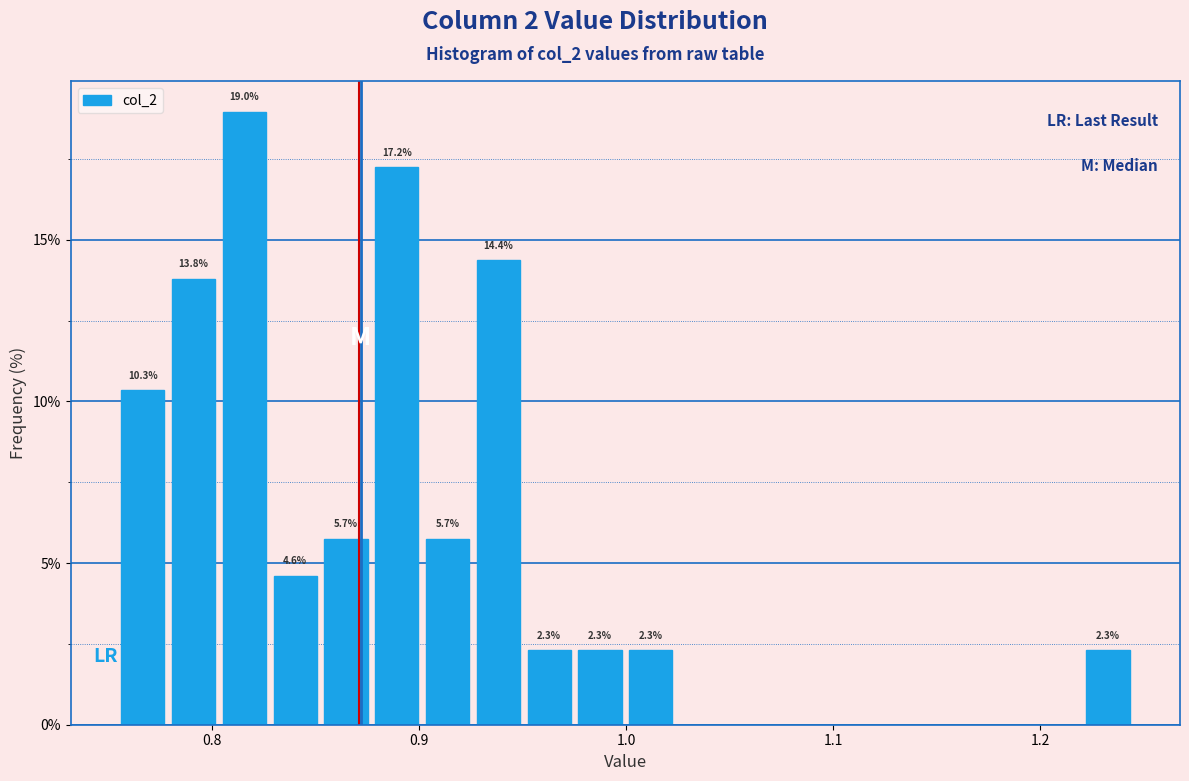

Around what value on the x-axis is the tallest bar? Give the approximate position of its centre, as read against the axis.

0.82